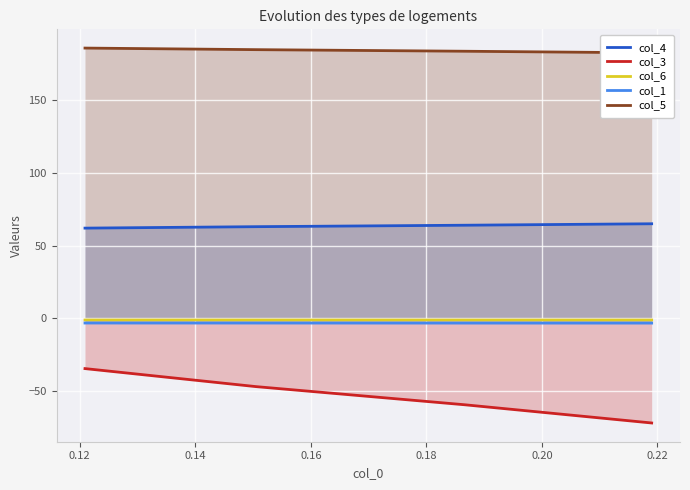

What is the value of the col_1 point at the 4th from the left?

-3.3